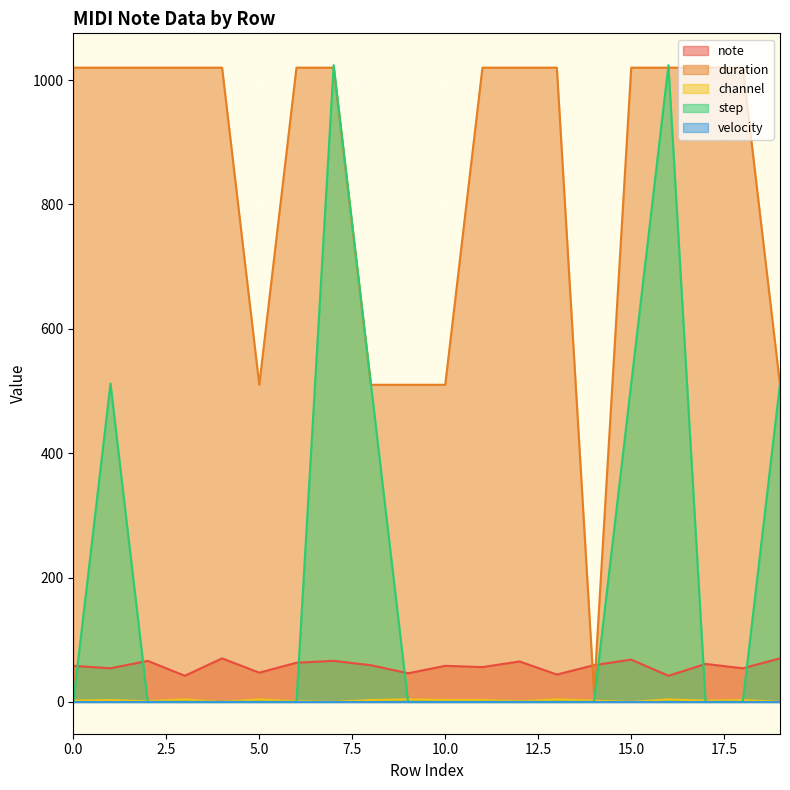

What is the sum of all duration values?

16845